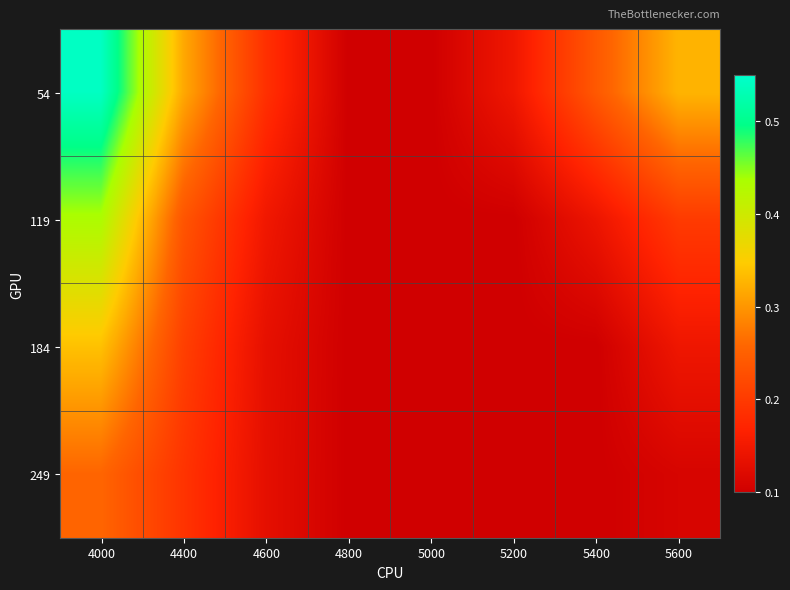

At how many categories does at least one series exceed 0?

8